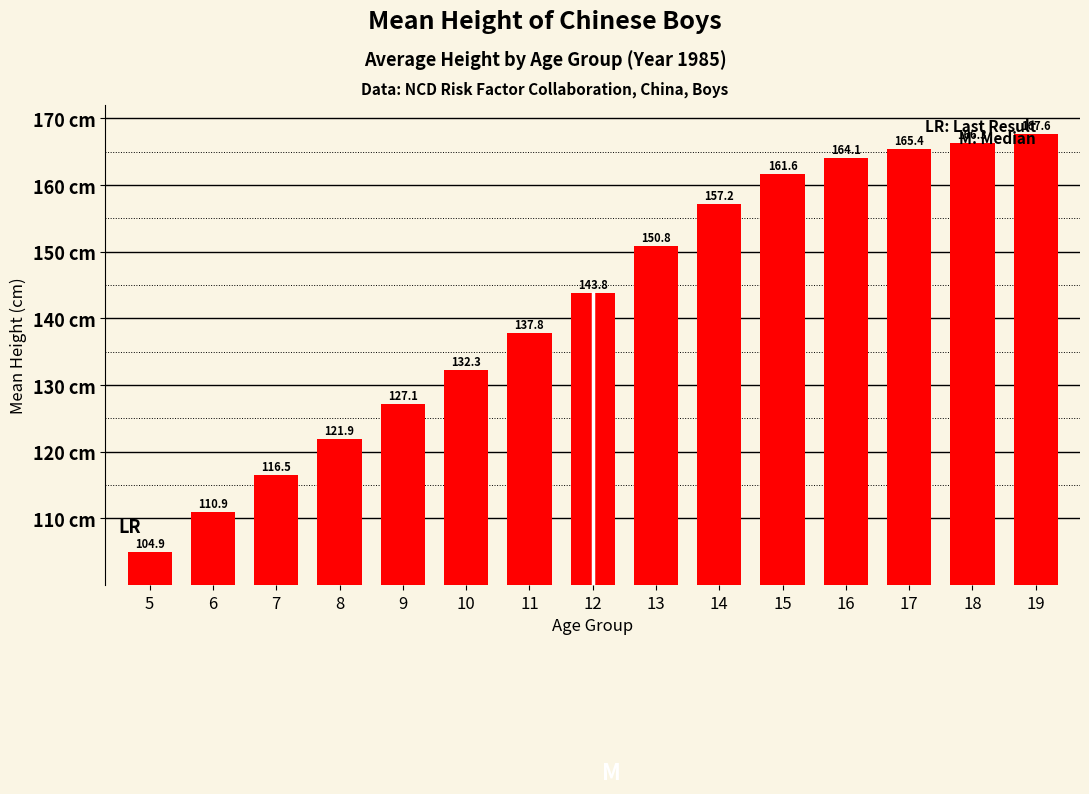

List the labels in order of value, largest first.

19, 18, 17, 16, 15, 14, 13, 12, 11, 10, 9, 8, 7, 6, 5